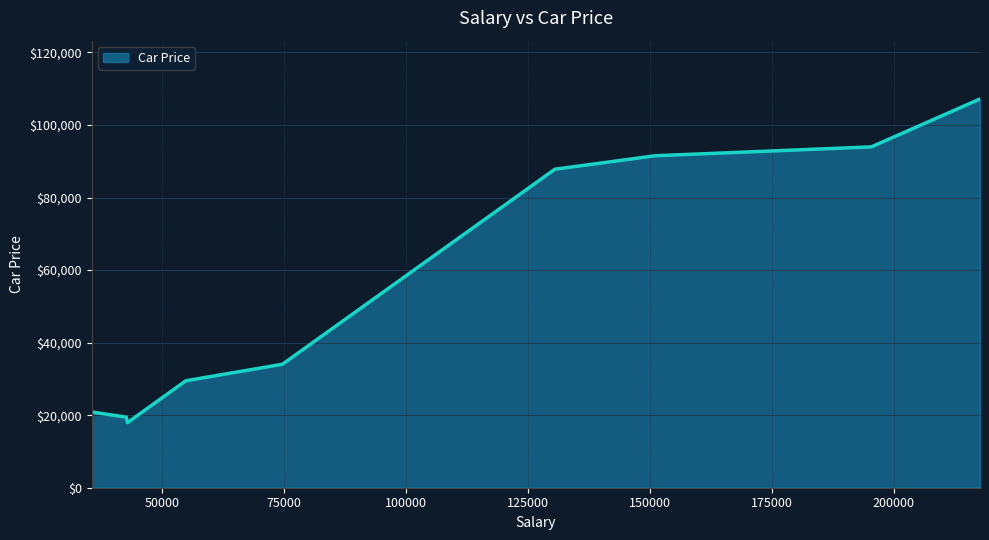

What is the maximum value shown in the chart?

107164